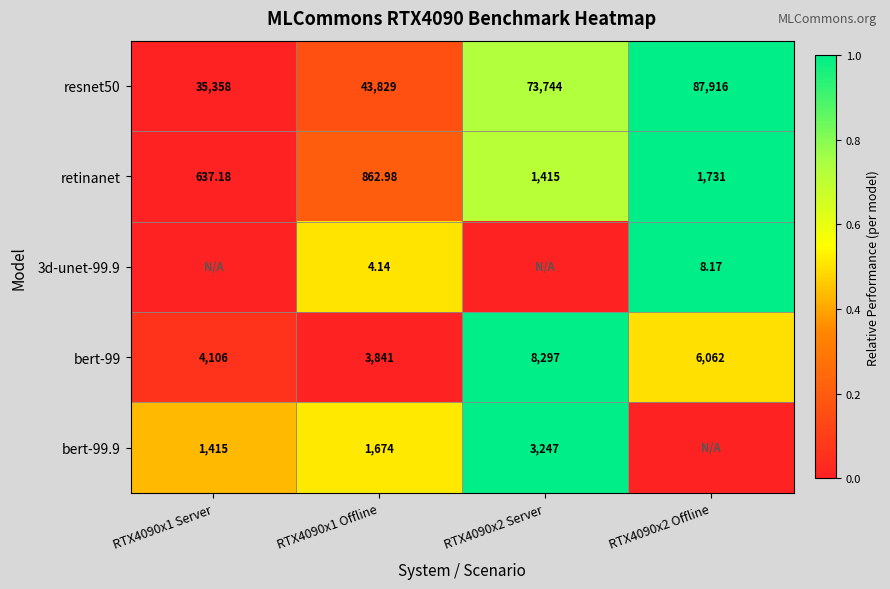

Is the value of 3d-unet-99.9 at RTX4090x2 Offline greater than the value of retinanet at RTX4090x2 Offline?

No